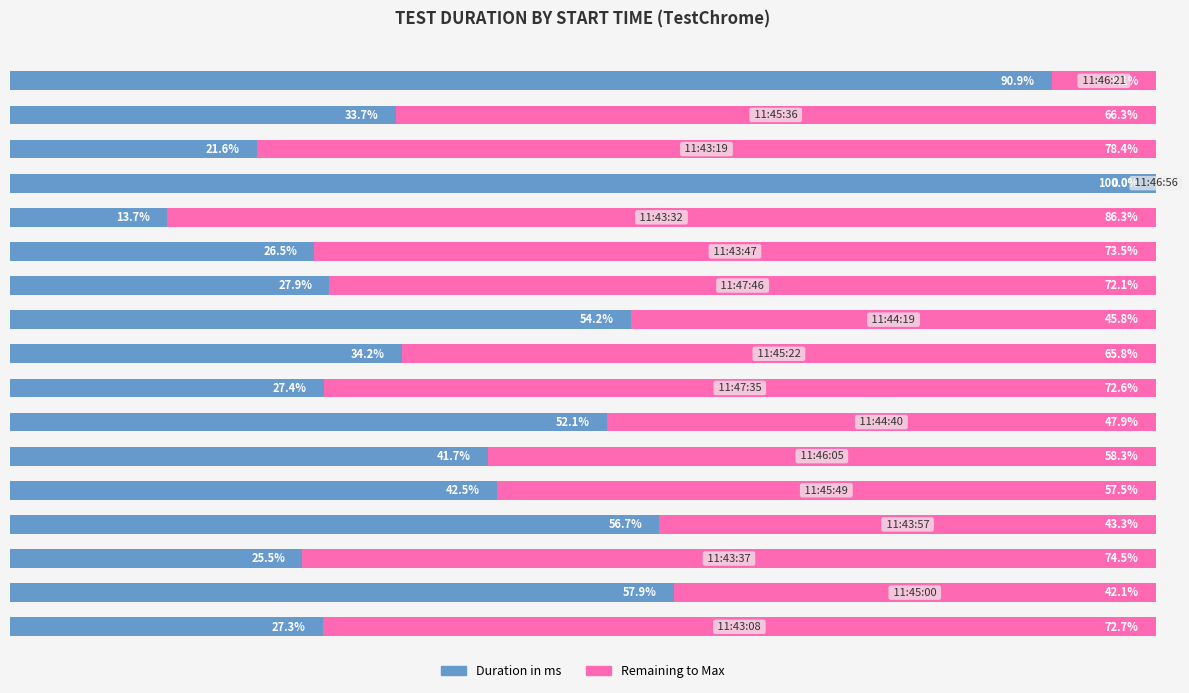

What are all the series names shown in the legend?

Duration in ms, Remaining to Max